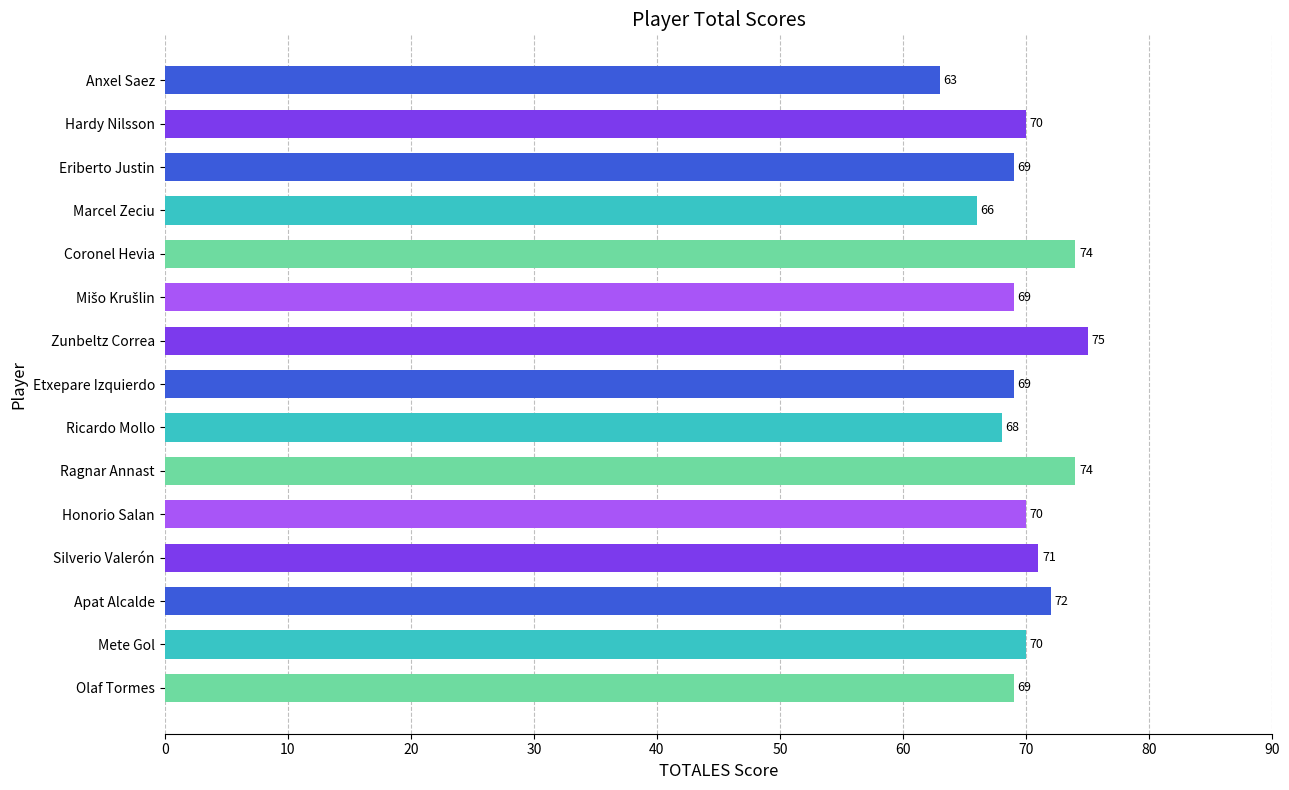

What is the approximate value at Mete Gol, to the nearest 10?

70